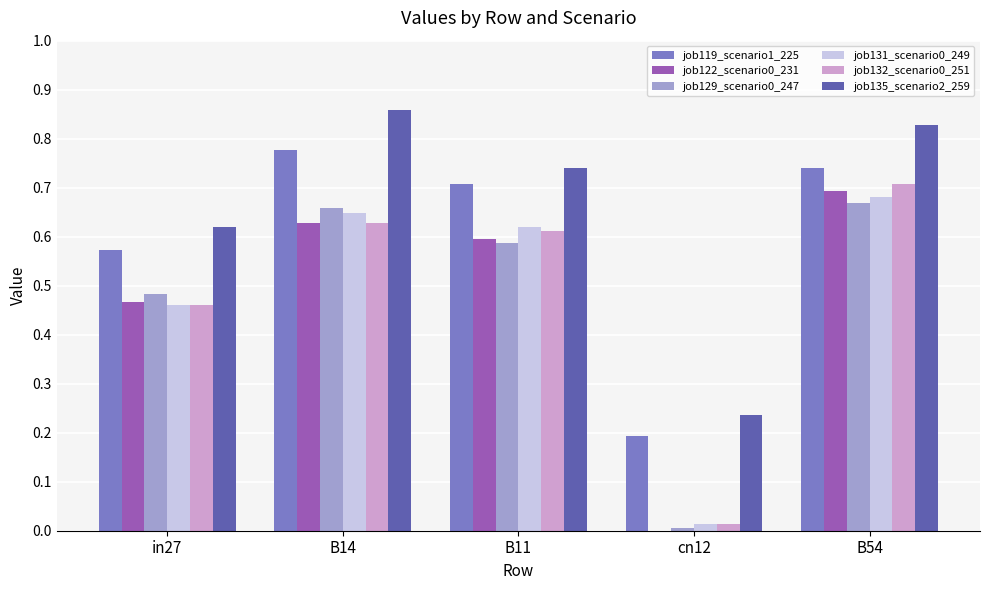

What is the sum of all job122_scenario0_231 values?

2.4